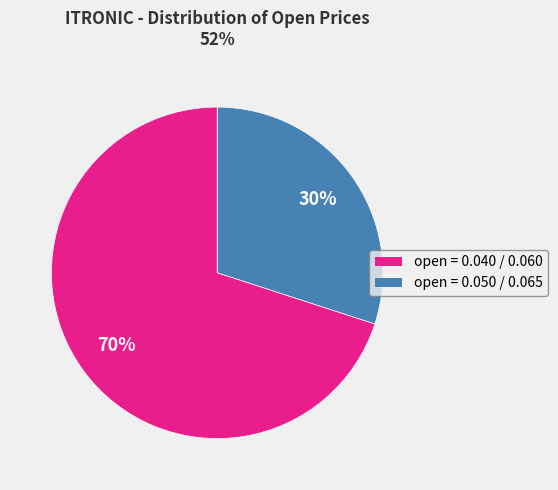

To the nearest percent, what is the difference between the largest and smallest slice percentages?

40%